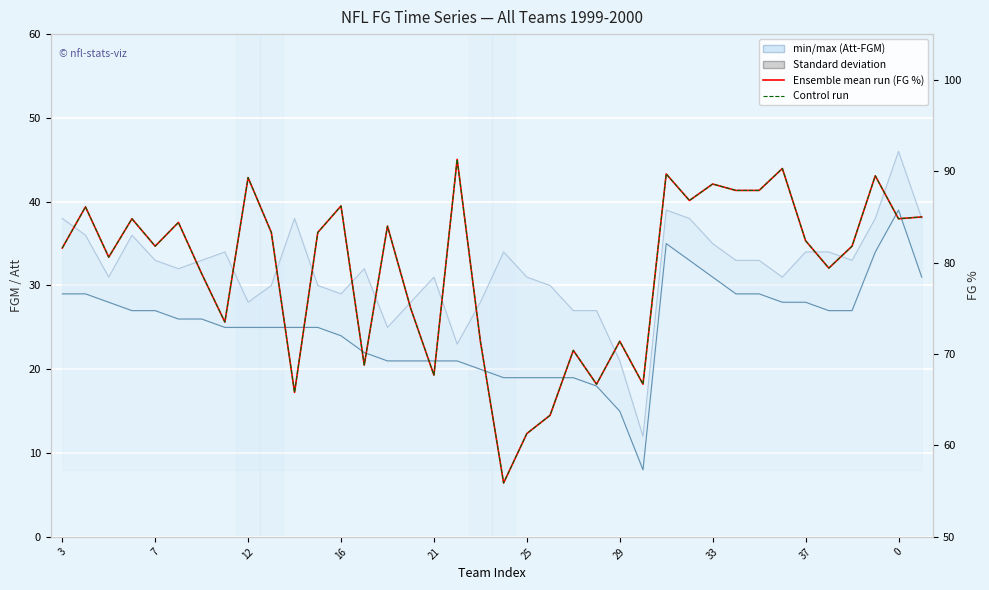

What is the difference between the maximum and minimum values in the FGM (min) series?

31.0